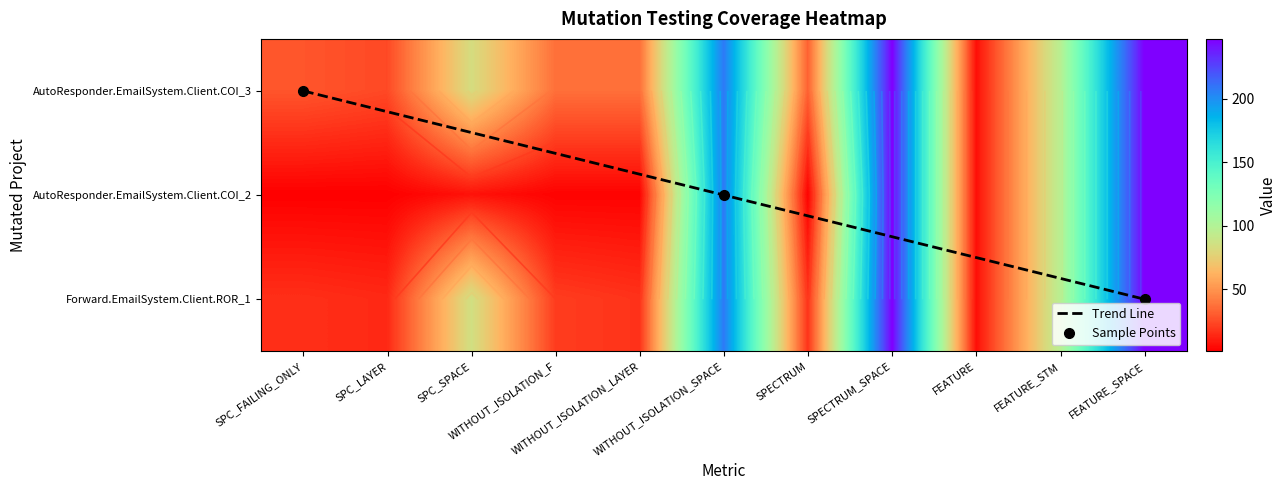

At which label does Forward.EmailSystem.Client.ROR_1 reach its minimum?

FEATURE